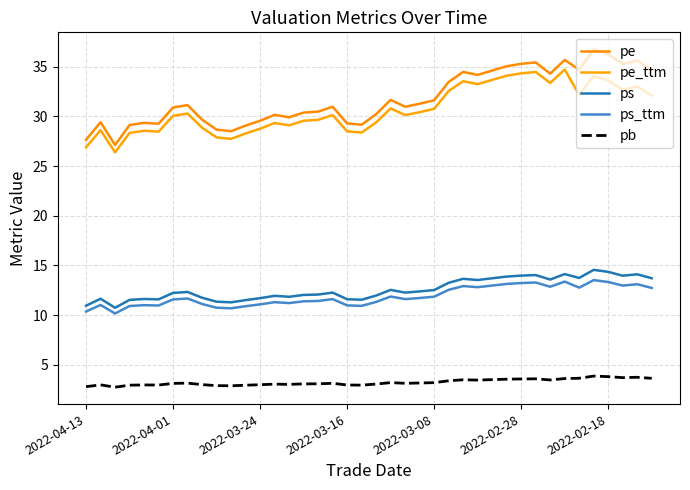

How many interior local valleys does the pe series have?

10